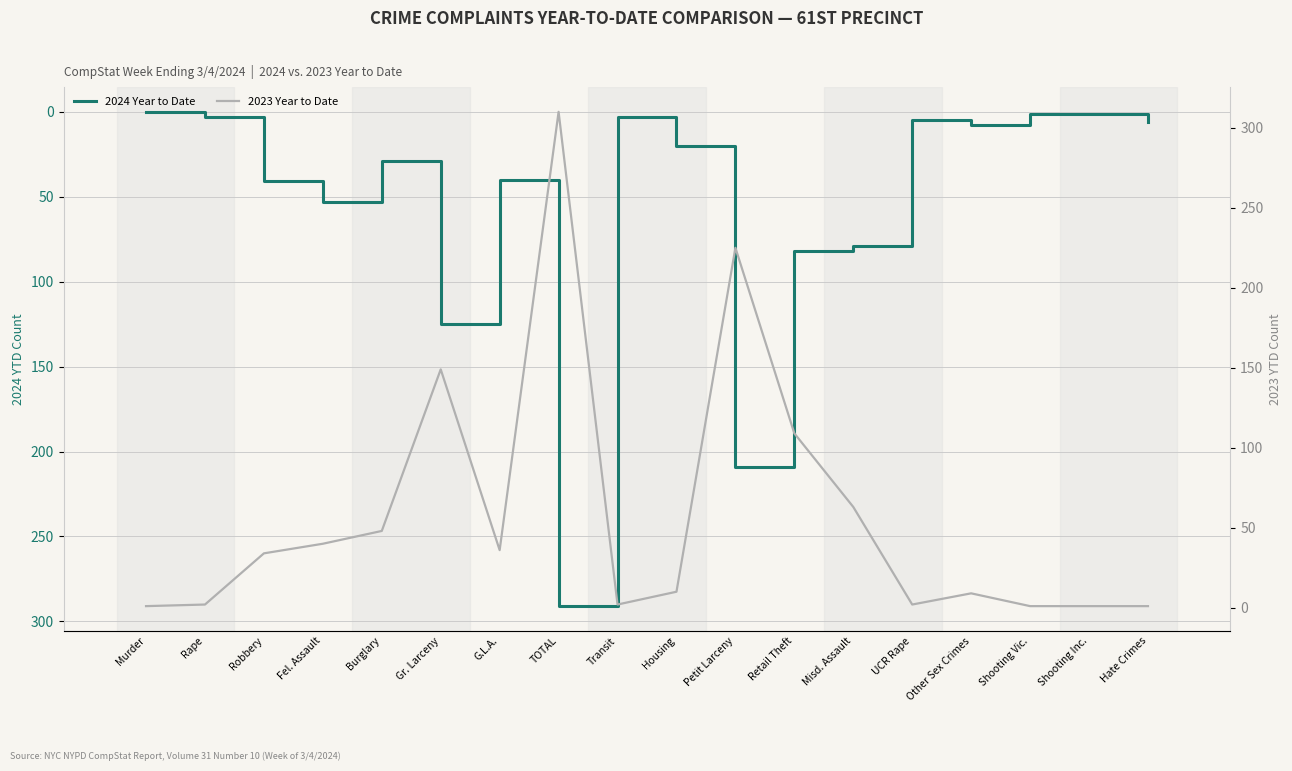

Reading right to left, extract all data points from this chart.

2024 Year to Date: 6	1	1	8	5	79	82	209	20	3	291	40	125	29	53	41	3	0
2023 Year to Date: 1	1	1	9	2	63	109	225	10	2	310	36	149	48	40	34	2	1